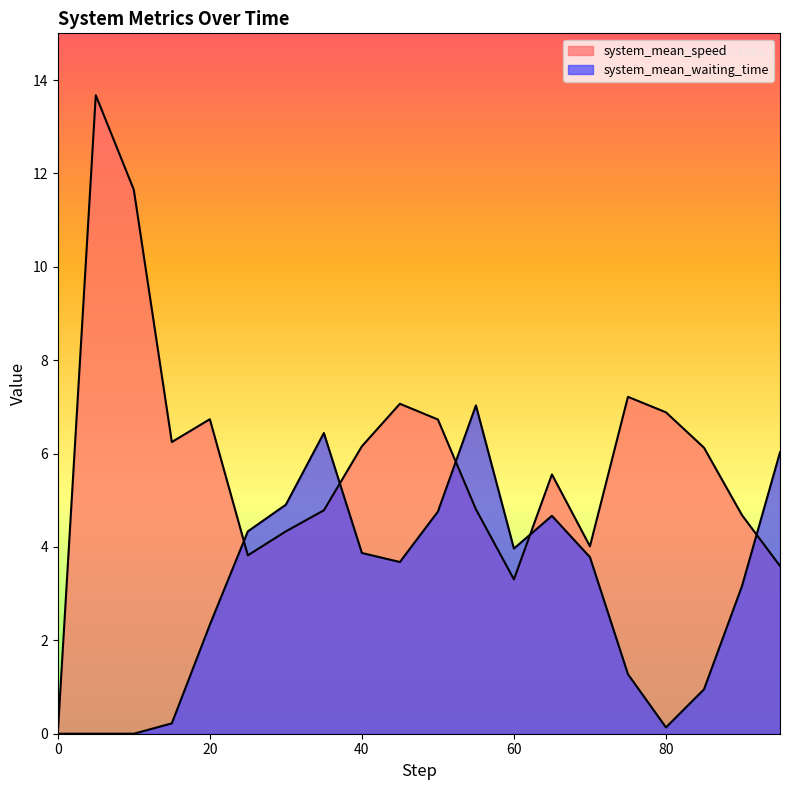

Does the chart have visible grid lines?

No